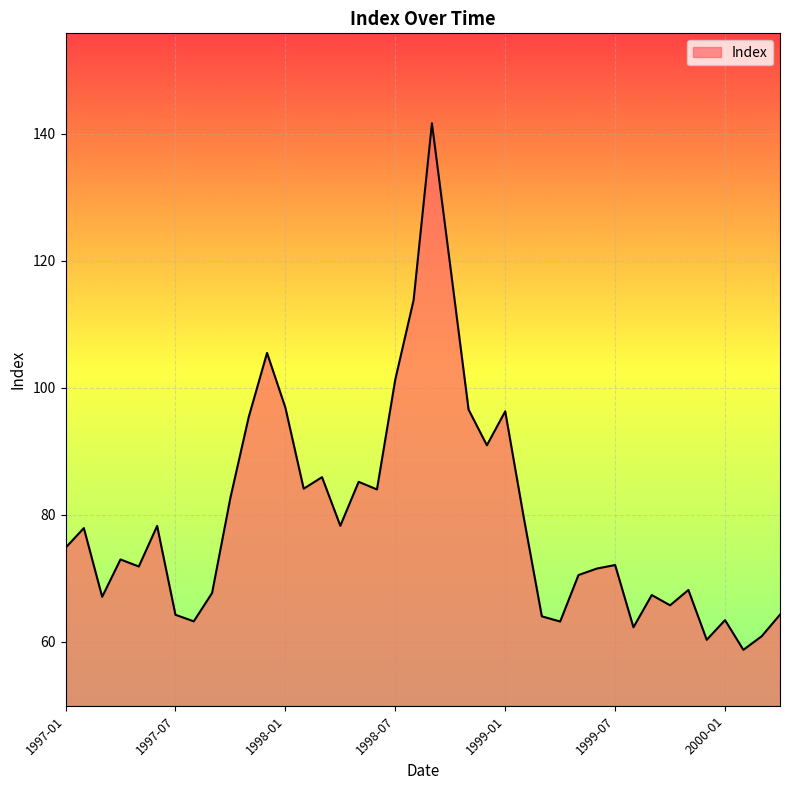

What is the maximum value shown in the chart?

141.6